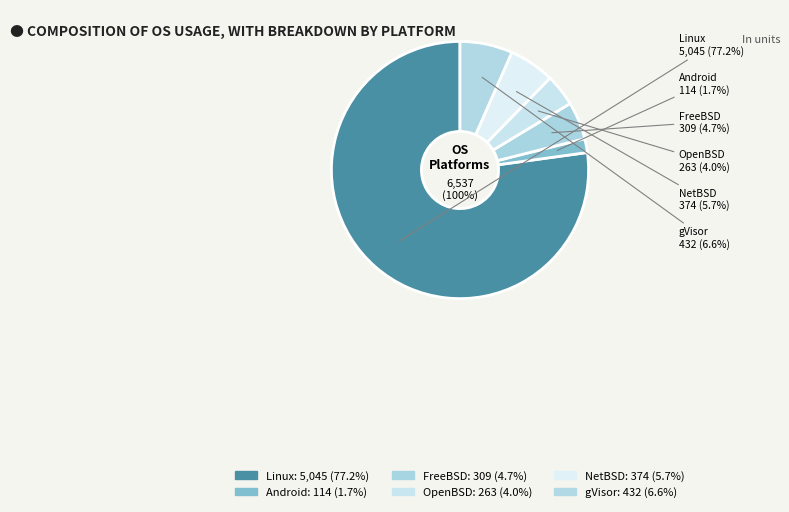

To the nearest percent, what portion does FreeBSD represent?

5%